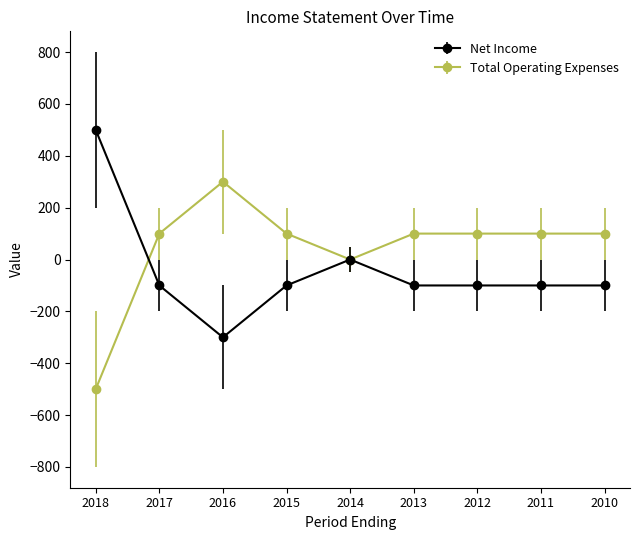

At which category does Total Operating Expenses reach its first local peak?

2016